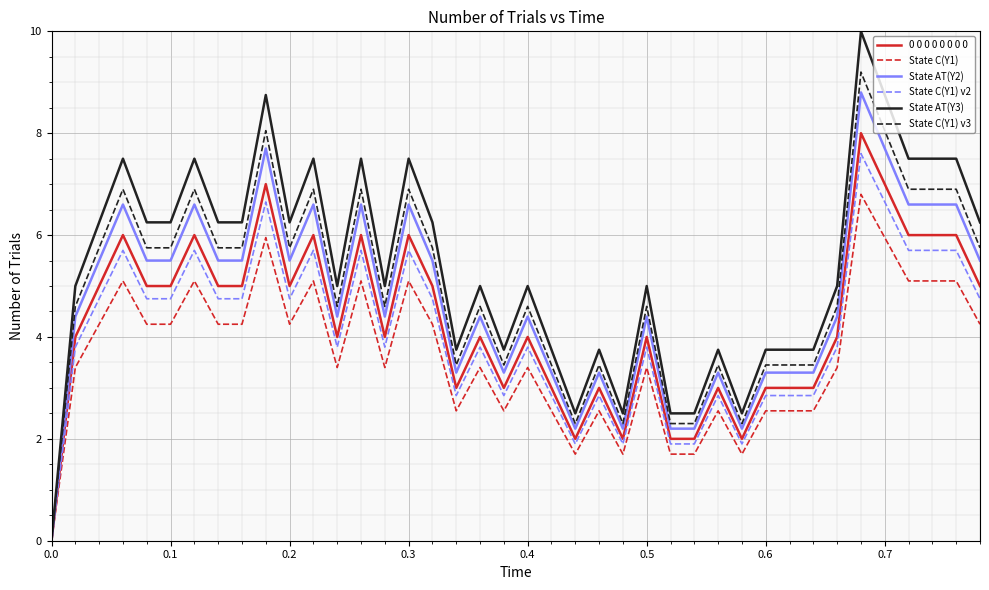

Which series has the largest range (max minus min)?

State AT(Y3)